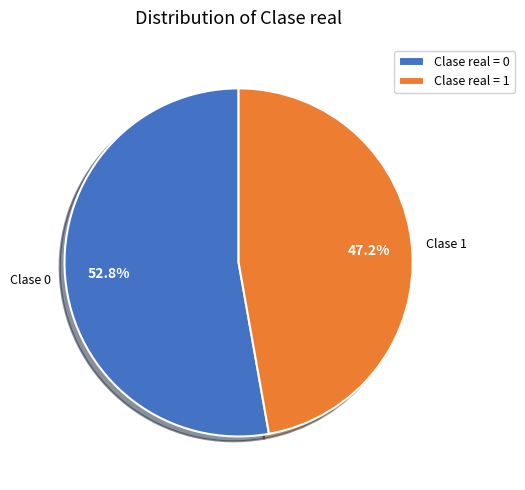

Which category has the smallest portion of the pie?

Clase real = 1